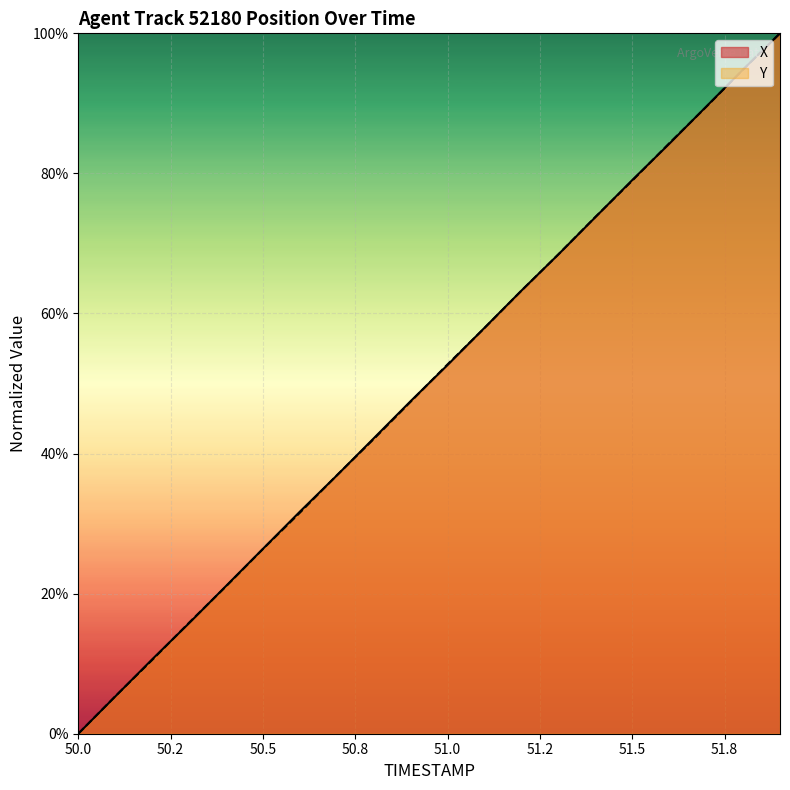

At which category is the sum across all series the highest?

51.9